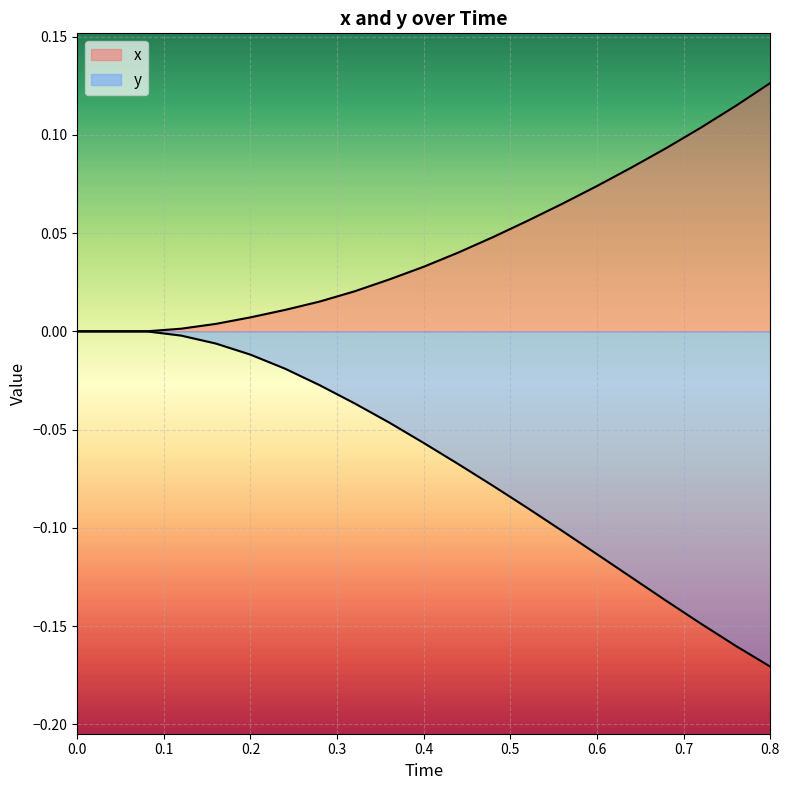

Count the number of categories in the chart.

21